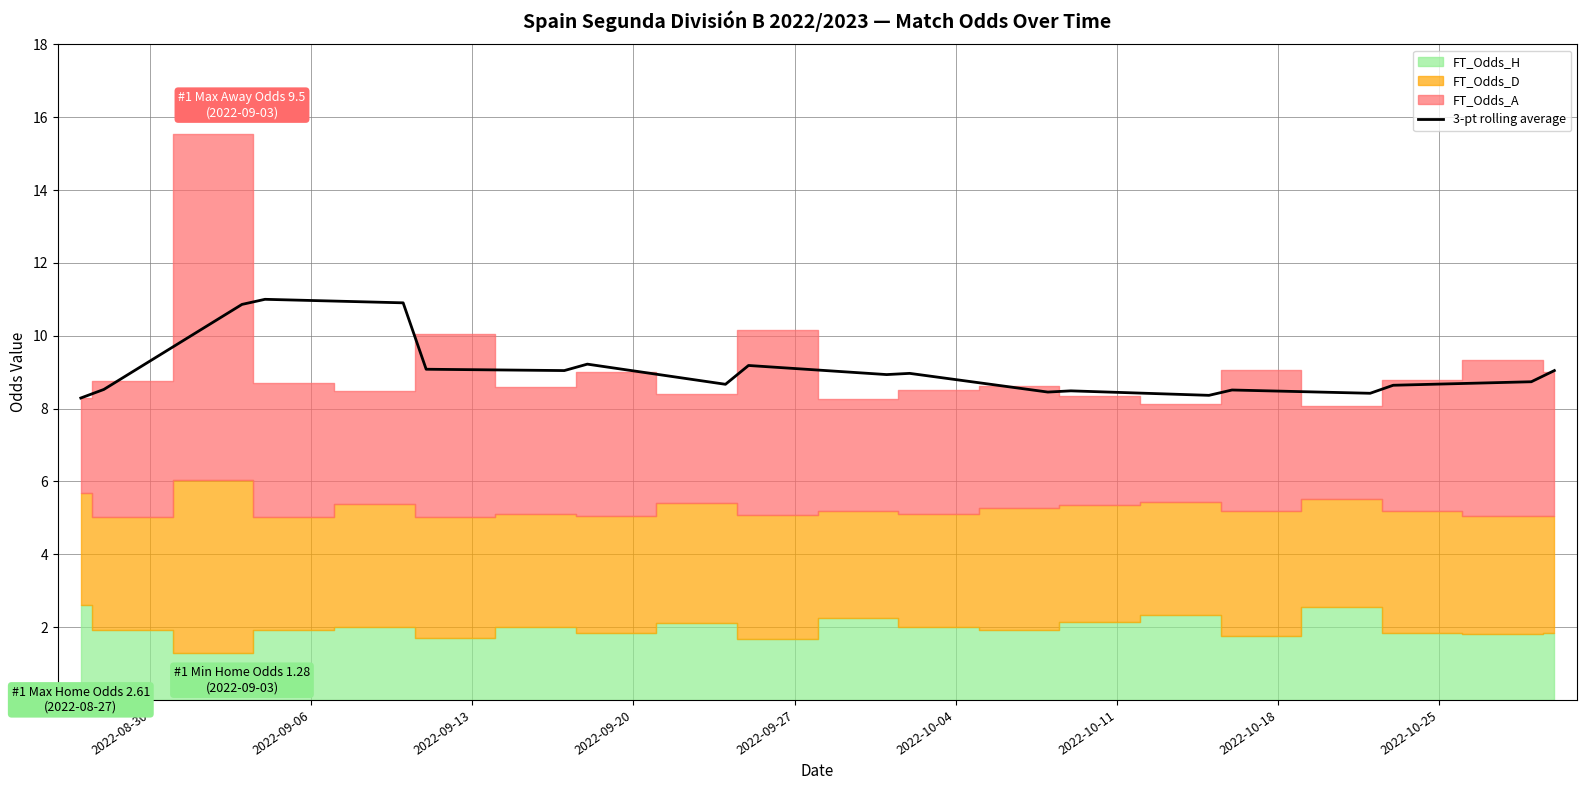

What is the sum of all values?

181.3